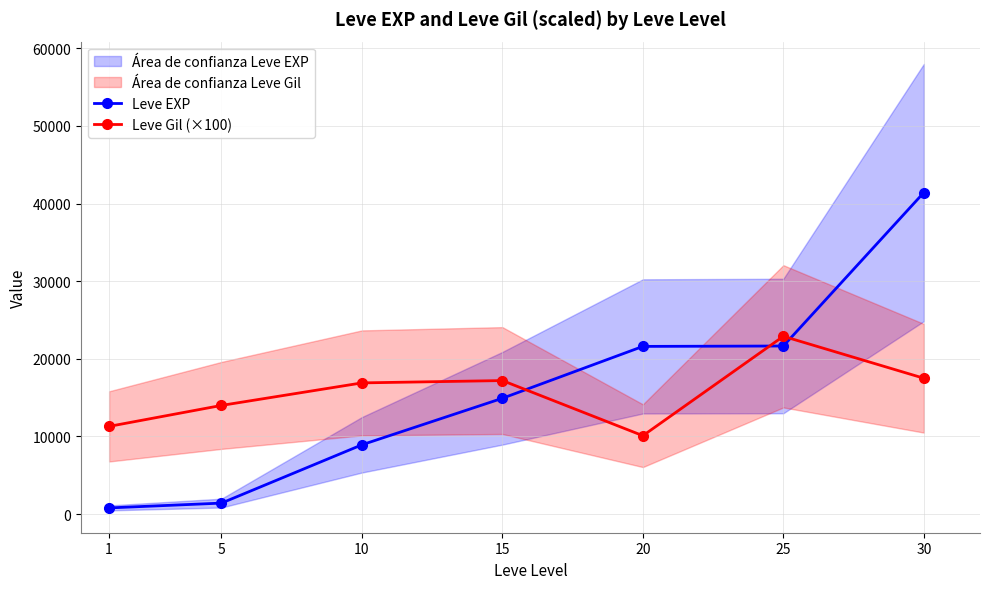

Which series has the largest total across all categories?

Leve EXP